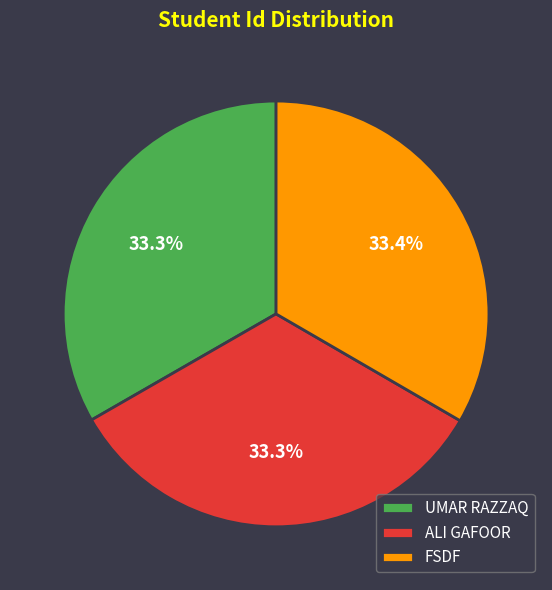

What percentage is the FSDF slice, to the nearest percent?

33%